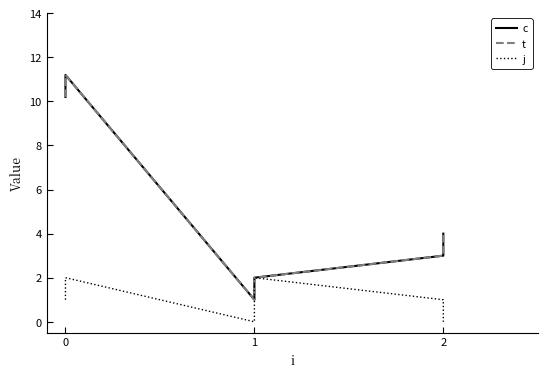

True or false: j and t cross at least once.

False